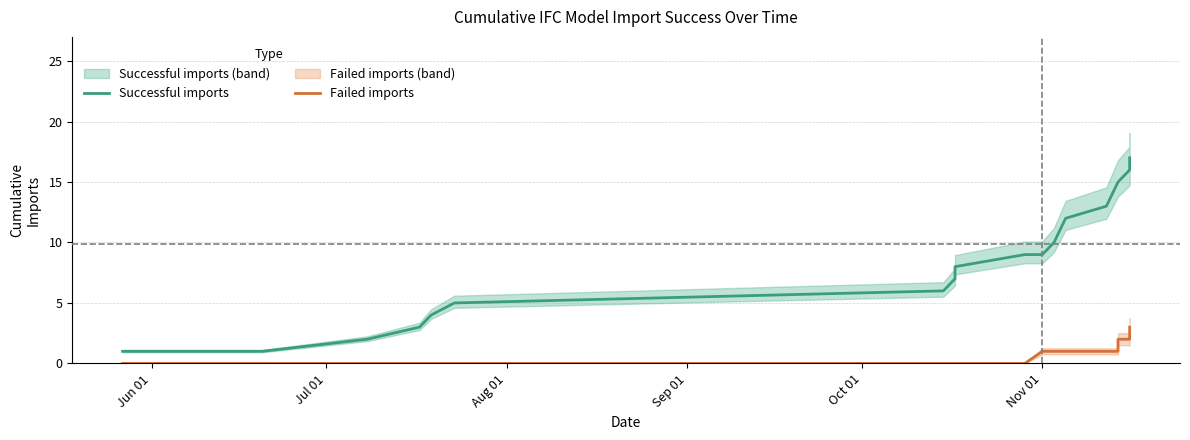

True or false: Failed imports and Successful imports cross at least once.

False